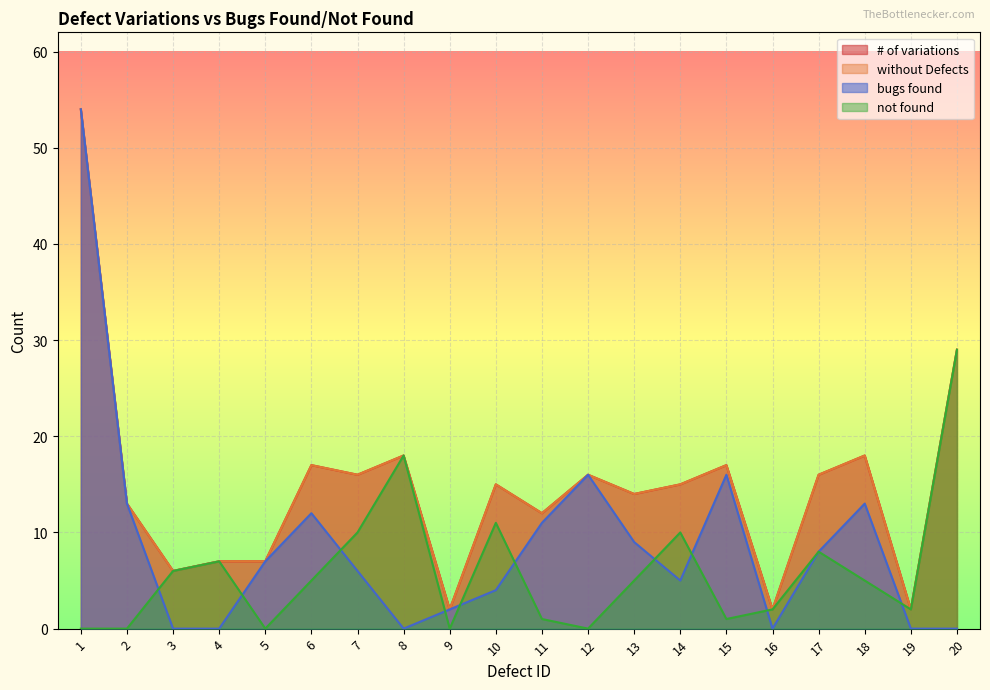

How many data points in not found are above 5?

8